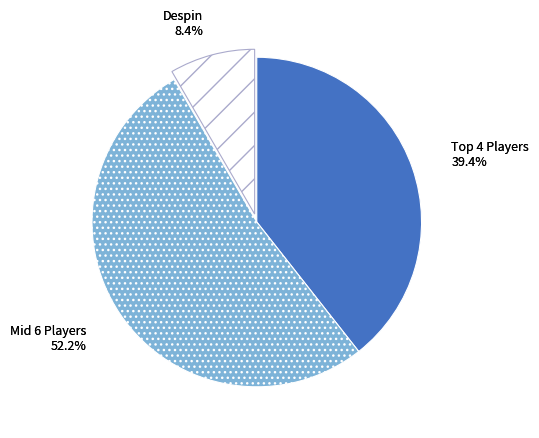

Is it true that EquivocalGenius is 20% of the pie?

False